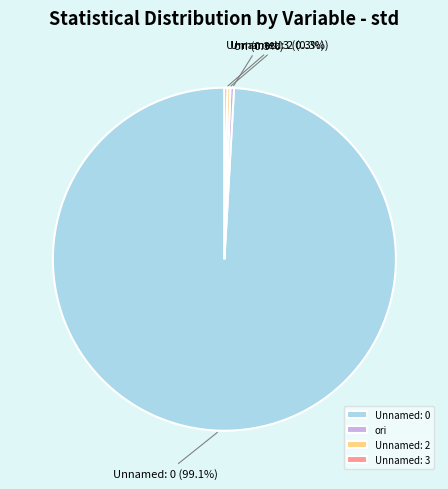

Does Unnamed: 2 represent more than half of the total?

No